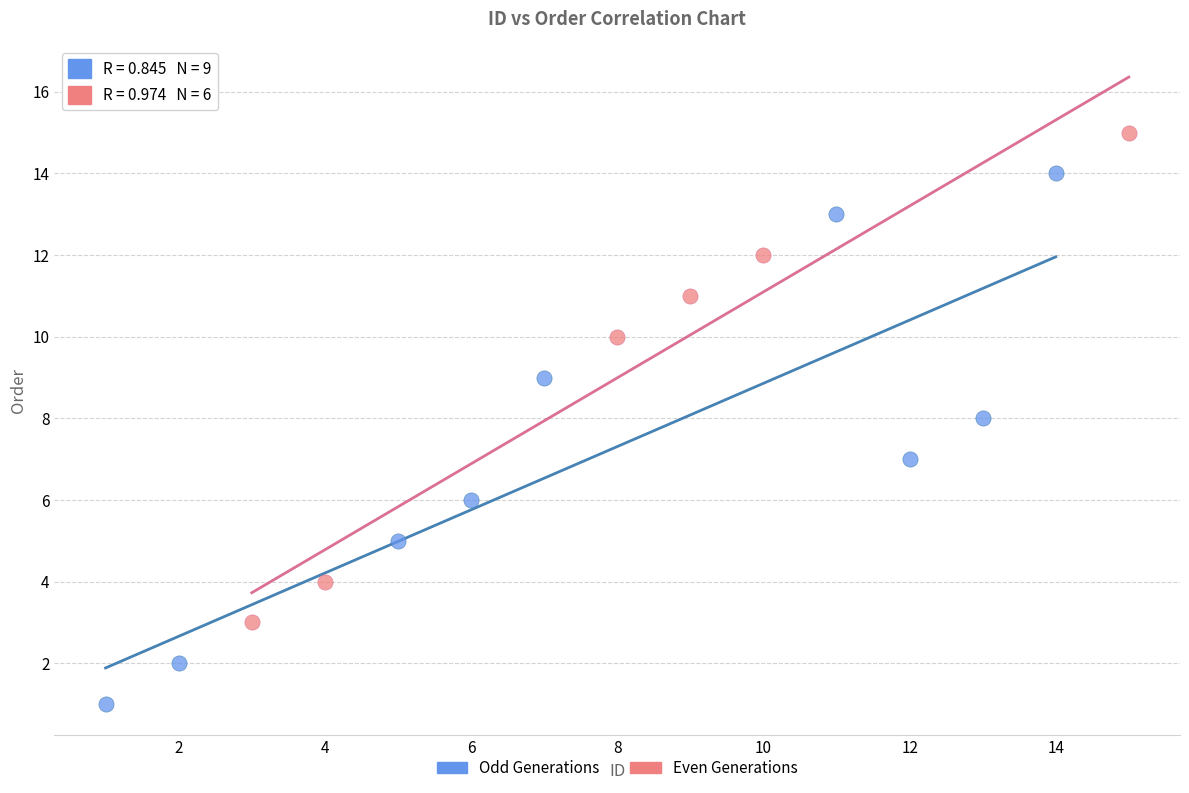

Which series contains the highest Y value?

Even Generations